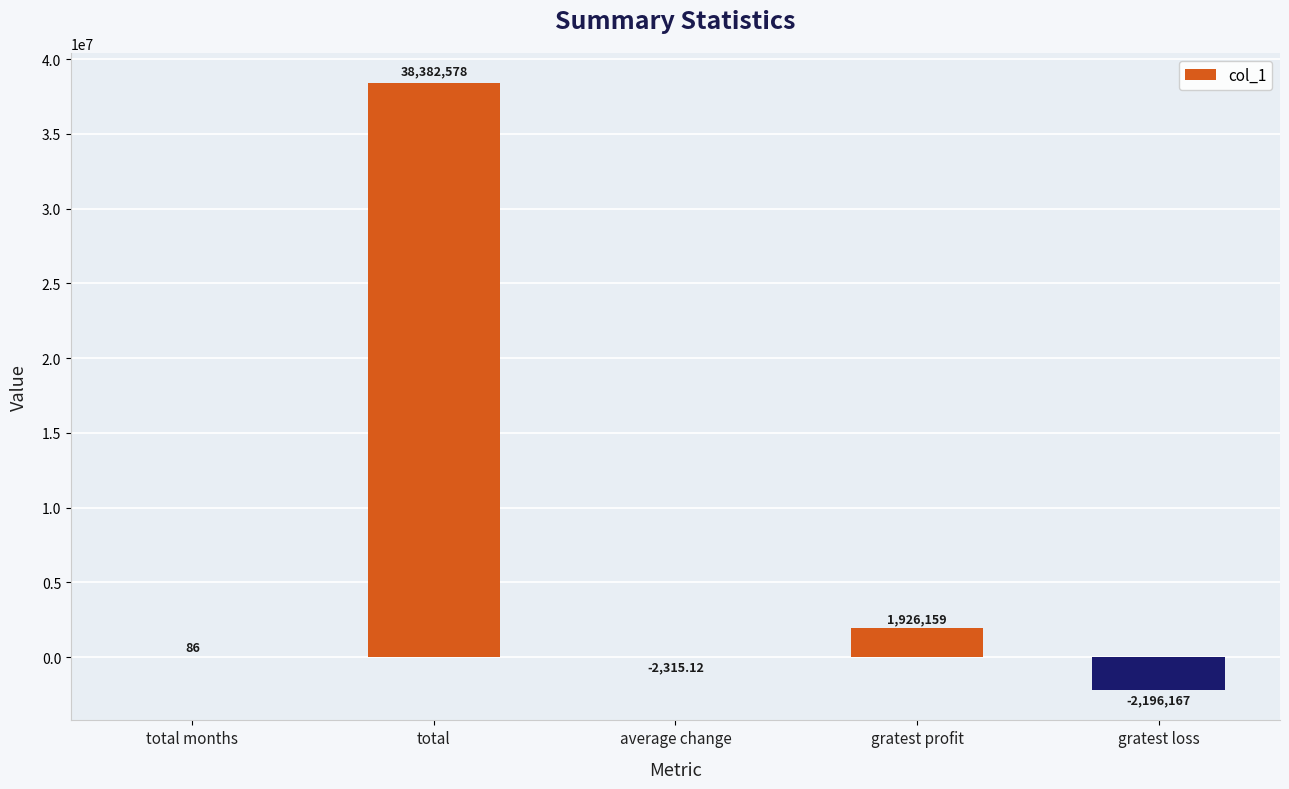

Are the bars horizontal?

No